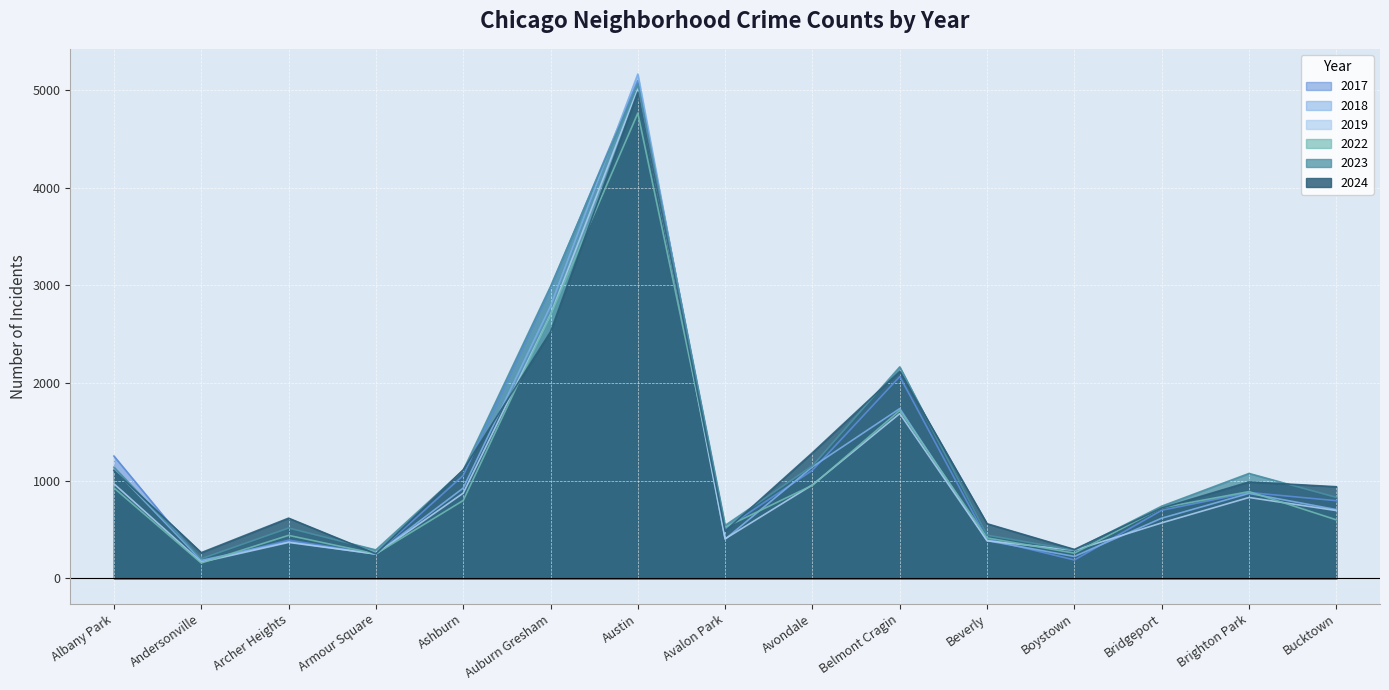

At which category does the chart reach its minimum across all series?

Andersonville